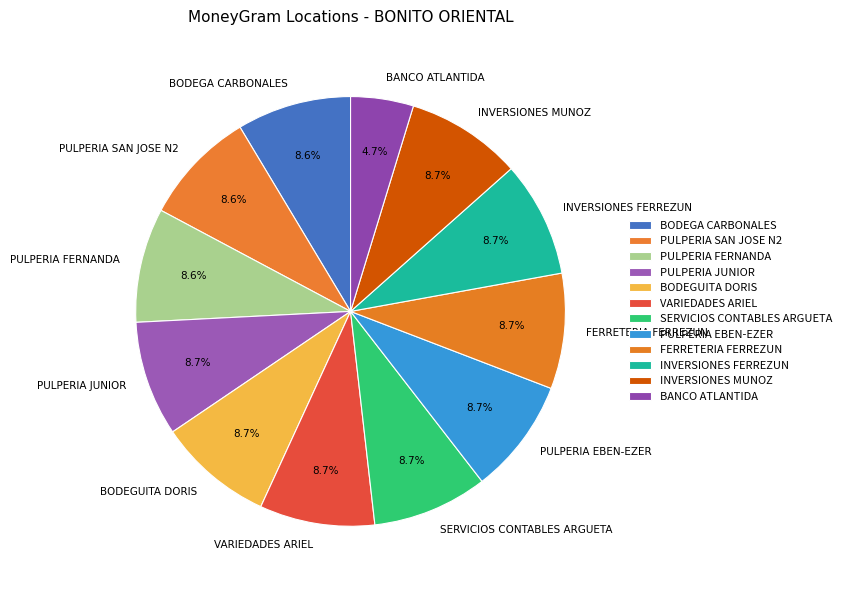

How many slices are in this pie chart?

12